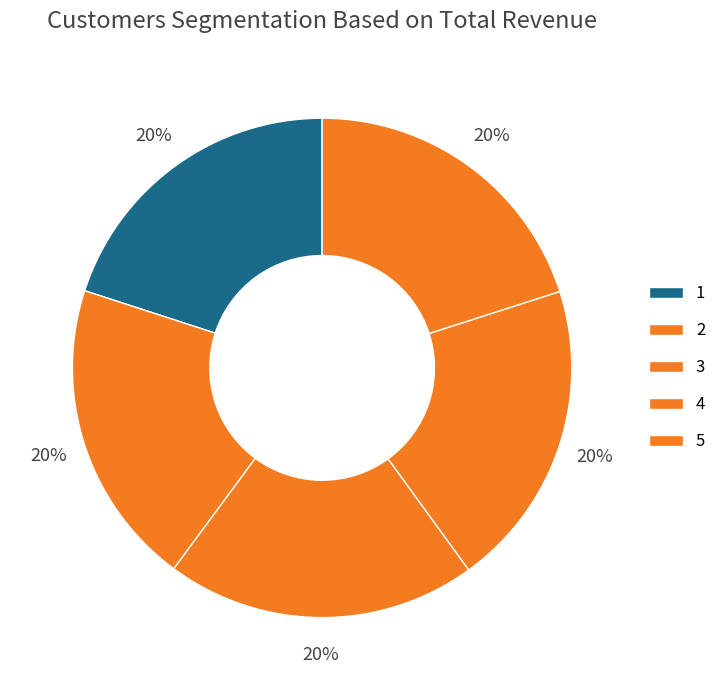

To the nearest percent, what is the average slice percentage?

20%